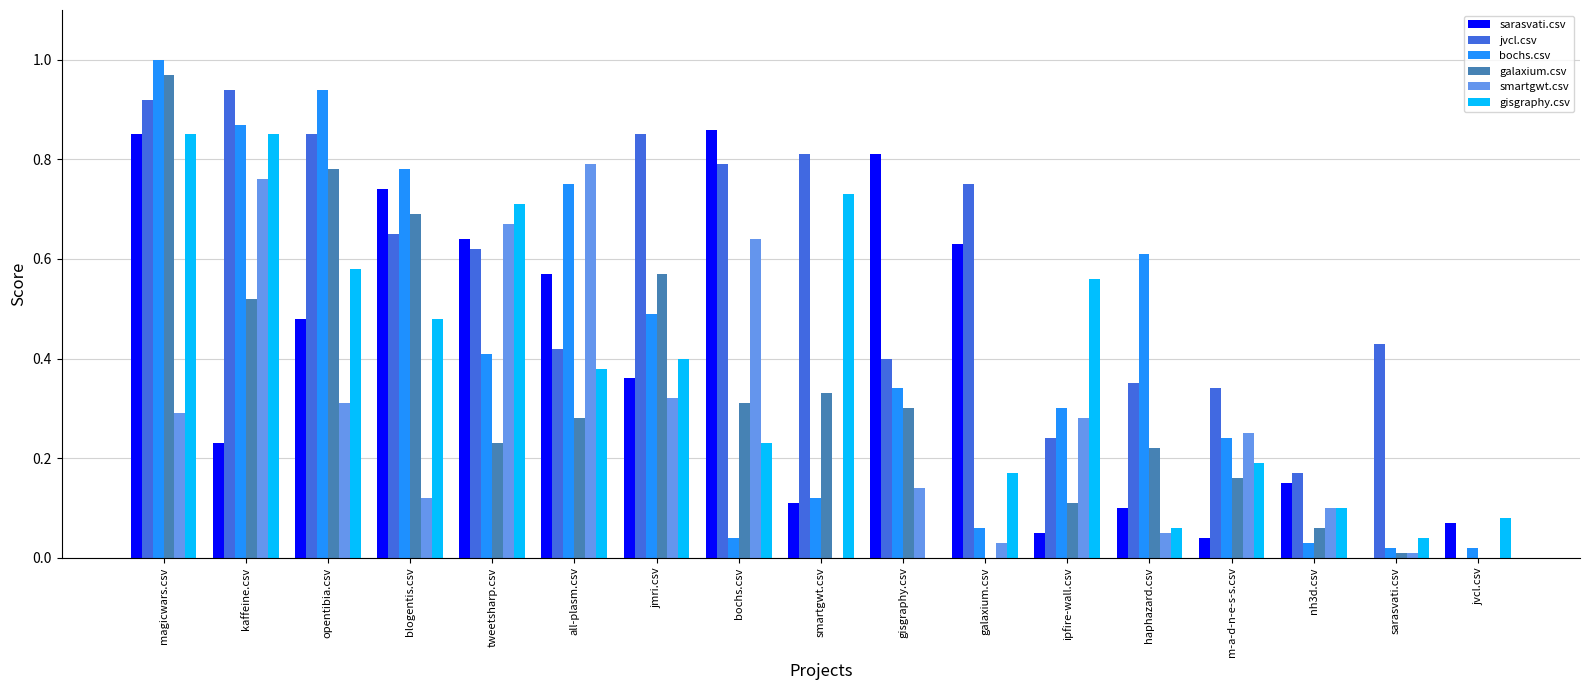

How many groups of bars are there?

17